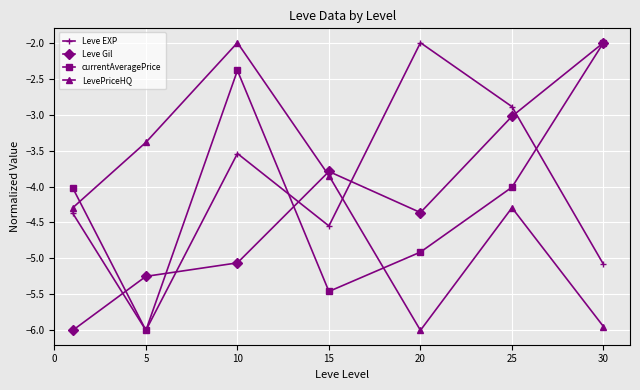

In LevePriceHQ, how many points are higher than both neighbors (excluding endpoints)?

2